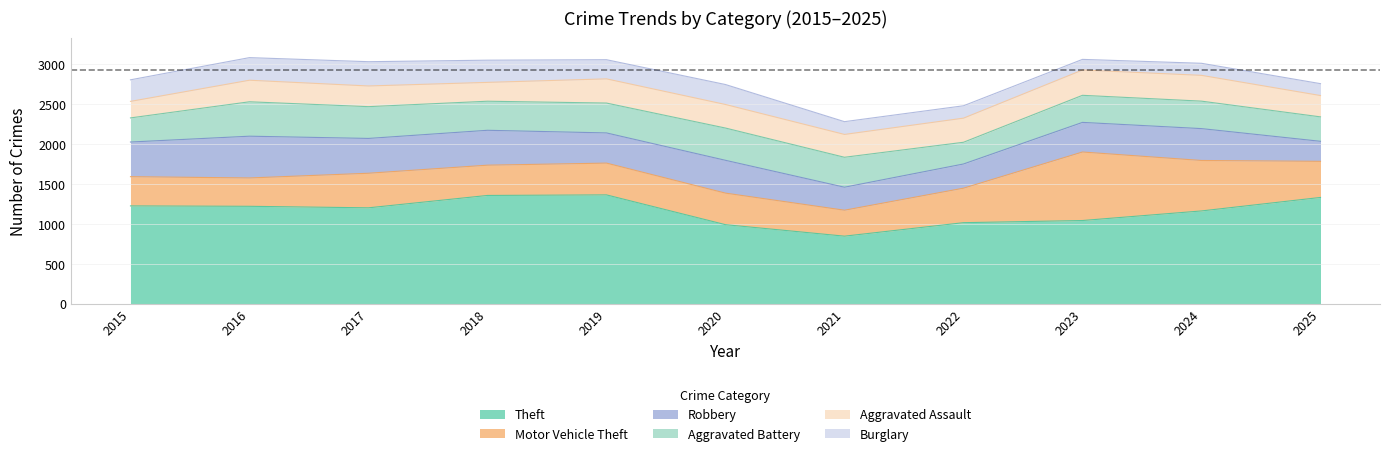

The value of Theft at 2019 is 1364. True or false?

True